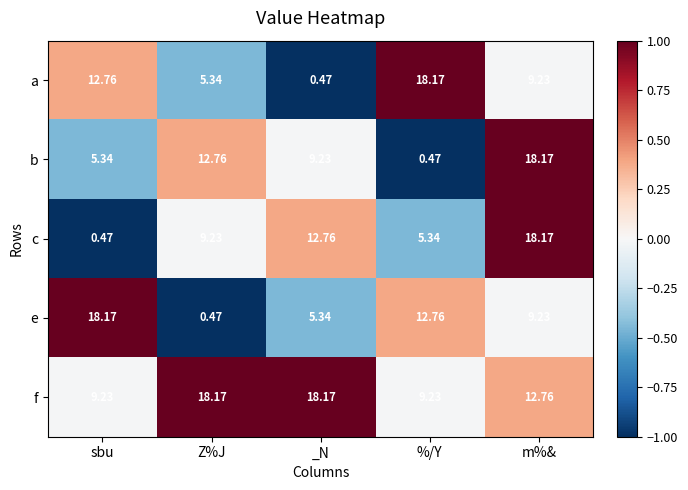

What is the total value across all series at Z%J?

46.0